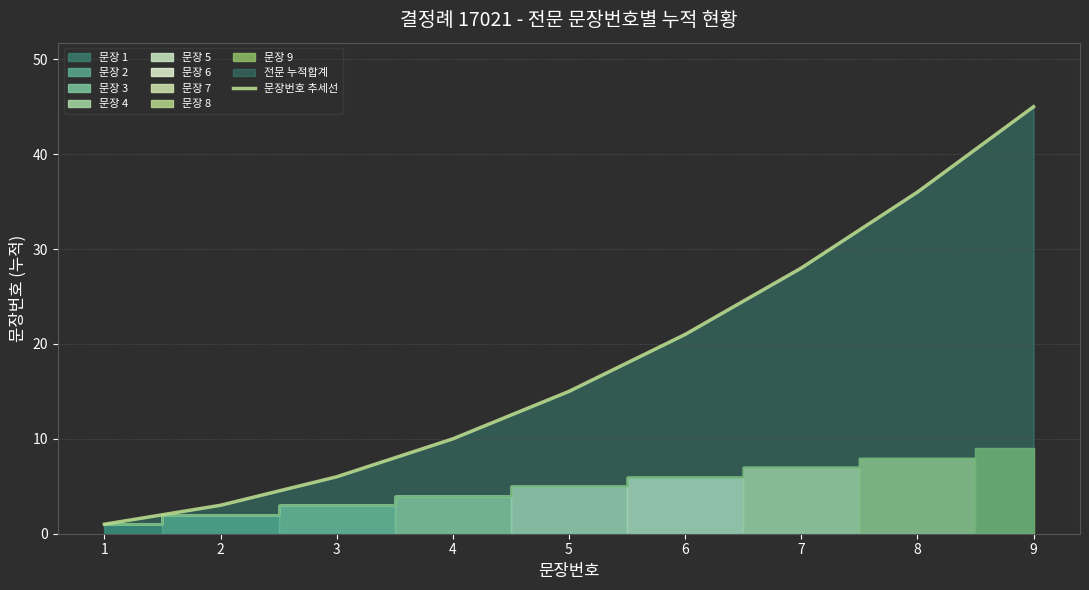

Rank the categories by value from highest to lowest.

9, 8, 7, 6, 5, 4, 3, 2, 1